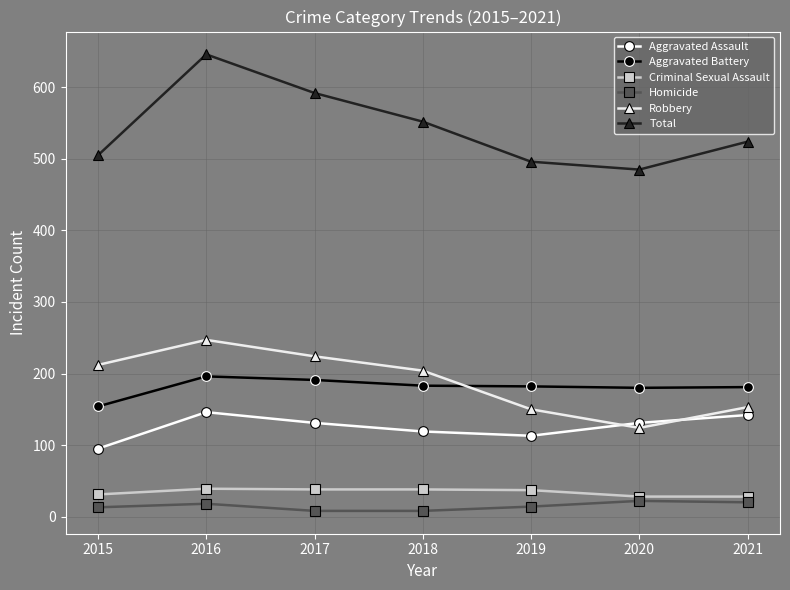

At which label does Aggravated Battery first exceed 182?

2016